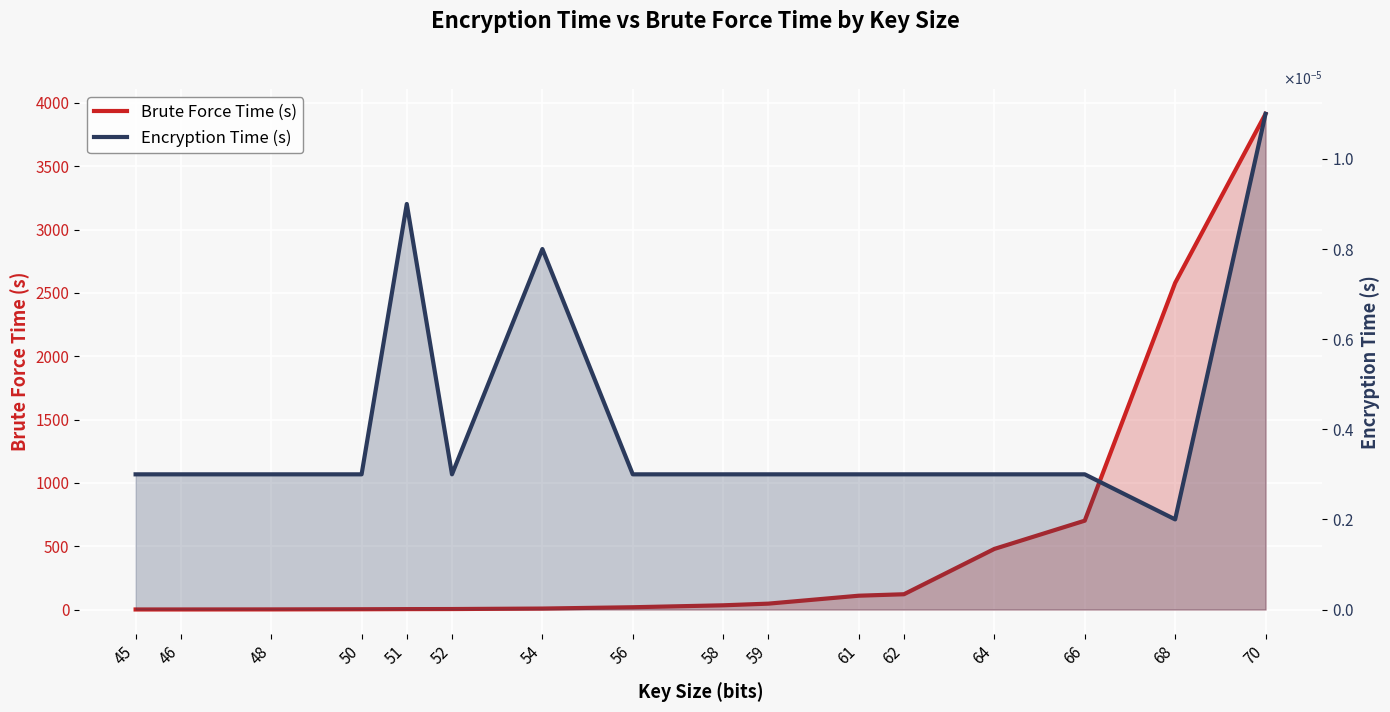

Which category has the lowest value in the Encryption Time (s) series?

68